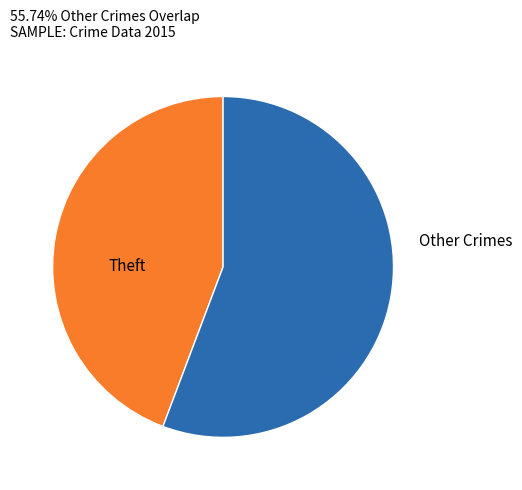

What is the largest slice in the pie chart?

Other Crimes